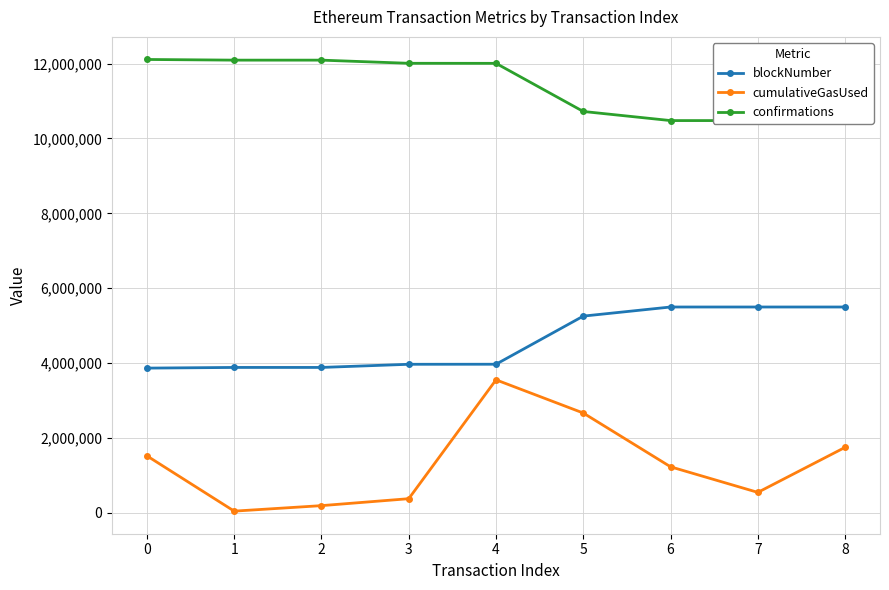

Read the confirmations value at 0, to the nearest 10.

12111300